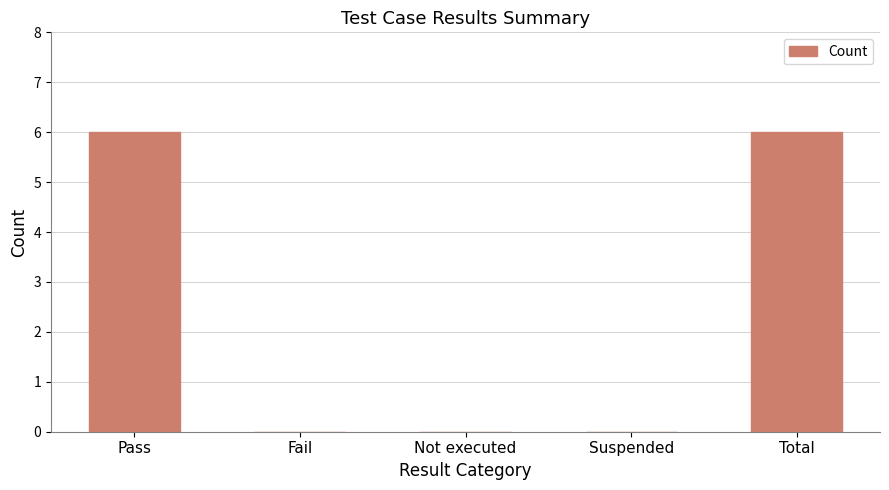

Count the number of categories in the chart.

5